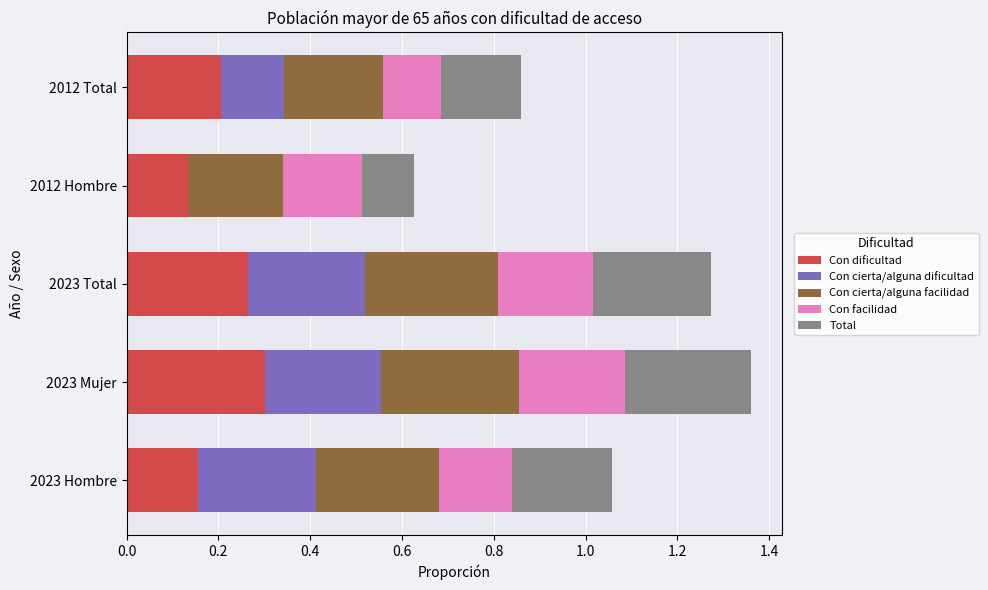

What is the sum of all Con dificultad values?

1.1